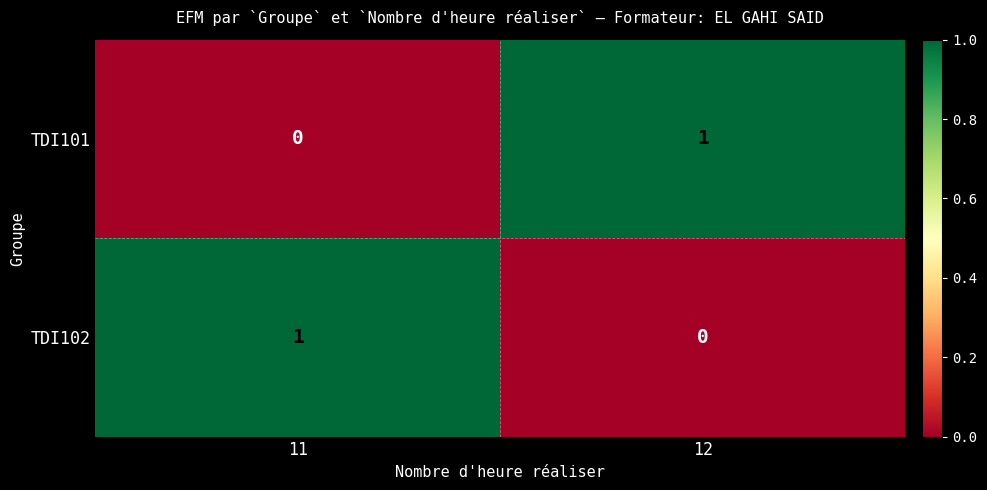

Where is TDI101 nearest to the value 0?

11